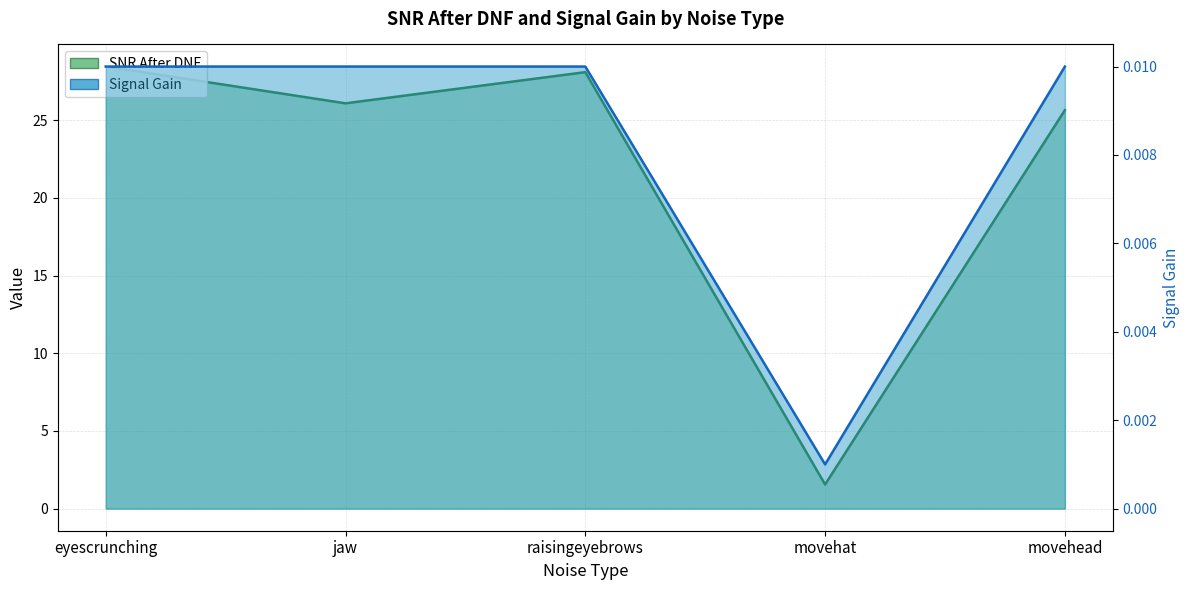

What are all the series names shown in the legend?

SNR After DNF, Signal Gain